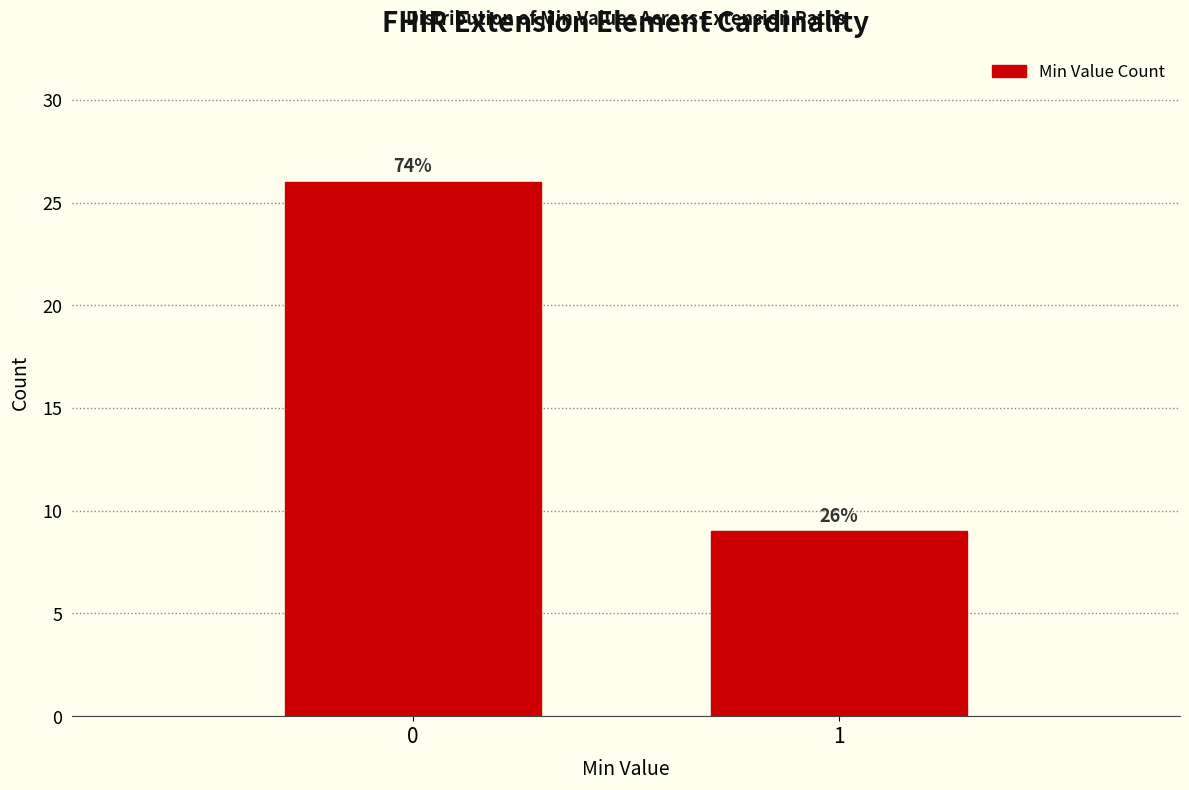

Reading left to right, list all the values displayed in this chart.

0=26	1=9